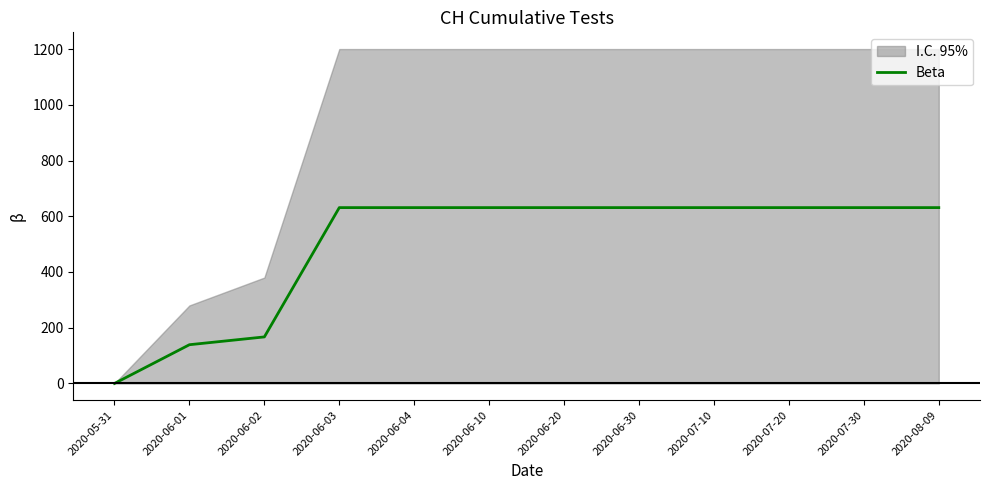

List the labels in order of value, largest first.

2020-06-03, 2020-06-04, 2020-06-10, 2020-06-20, 2020-06-30, 2020-07-10, 2020-07-20, 2020-07-30, 2020-08-09, 2020-06-02, 2020-06-01, 2020-05-31